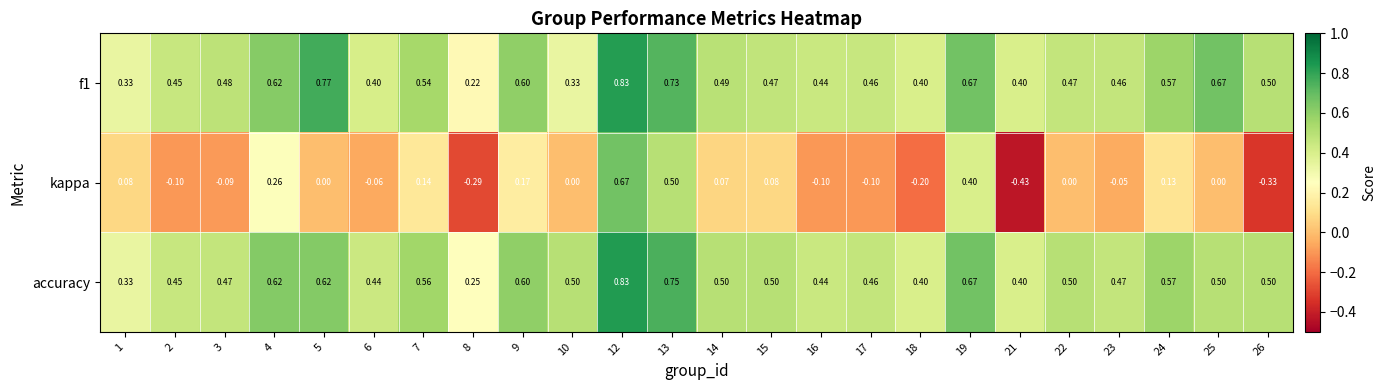

Which series has the widest spread of values?

kappa